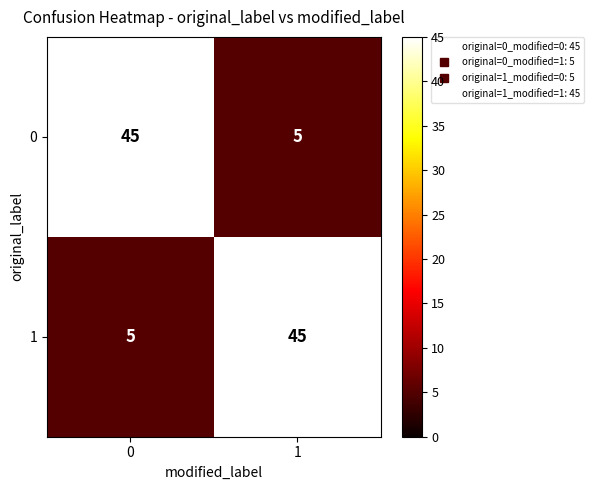

What is the difference between the maximum and minimum values in the 0 series?

40